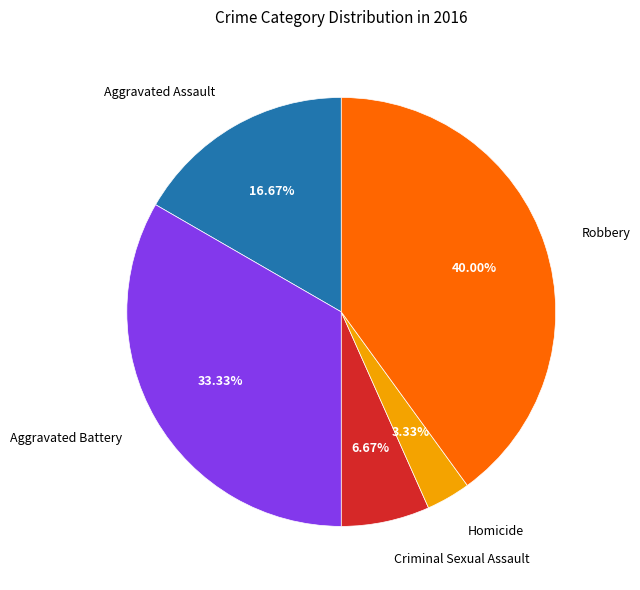

Do Robbery and Aggravated Battery together represent more than half of the pie?

Yes